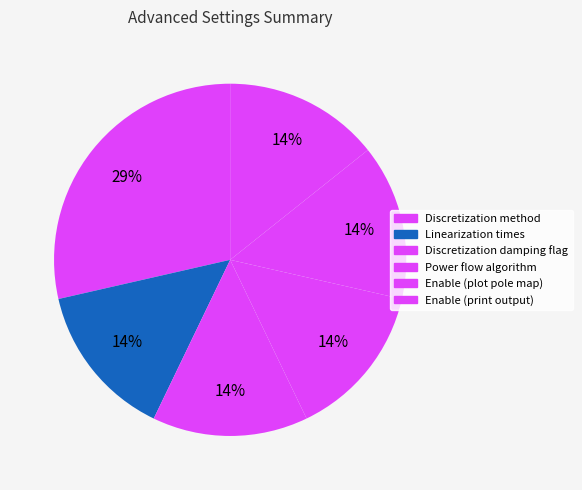

How many segments does this pie chart have?

6